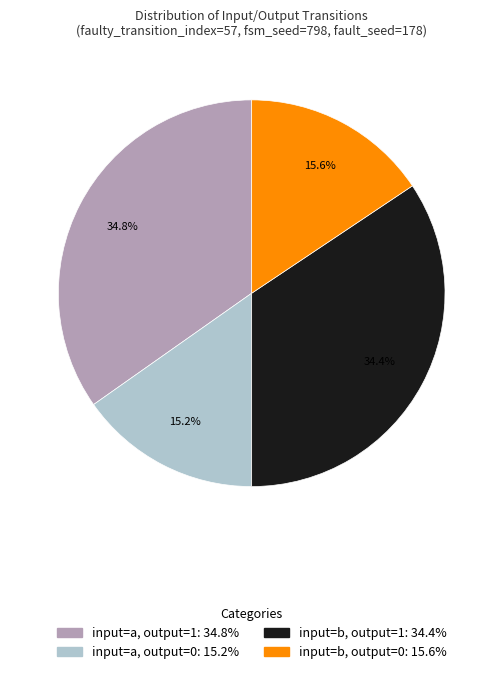

Does any single category account for the majority?

No